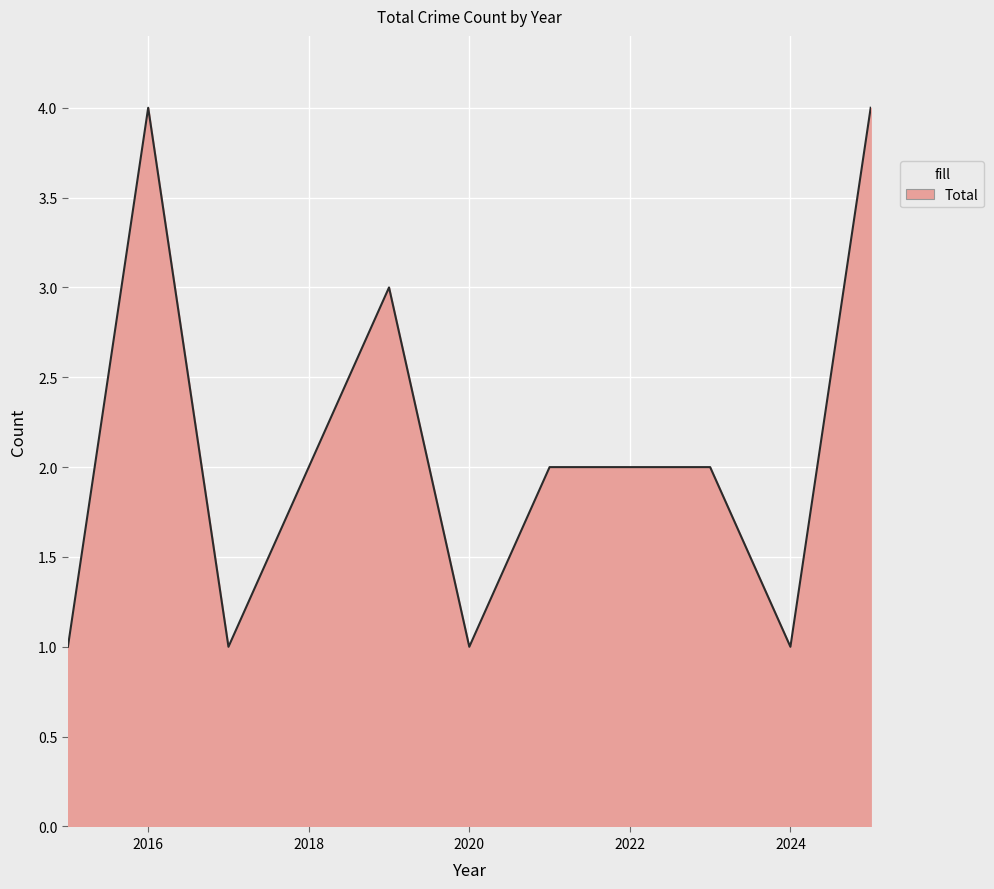

What is the difference between the maximum and minimum values?

3